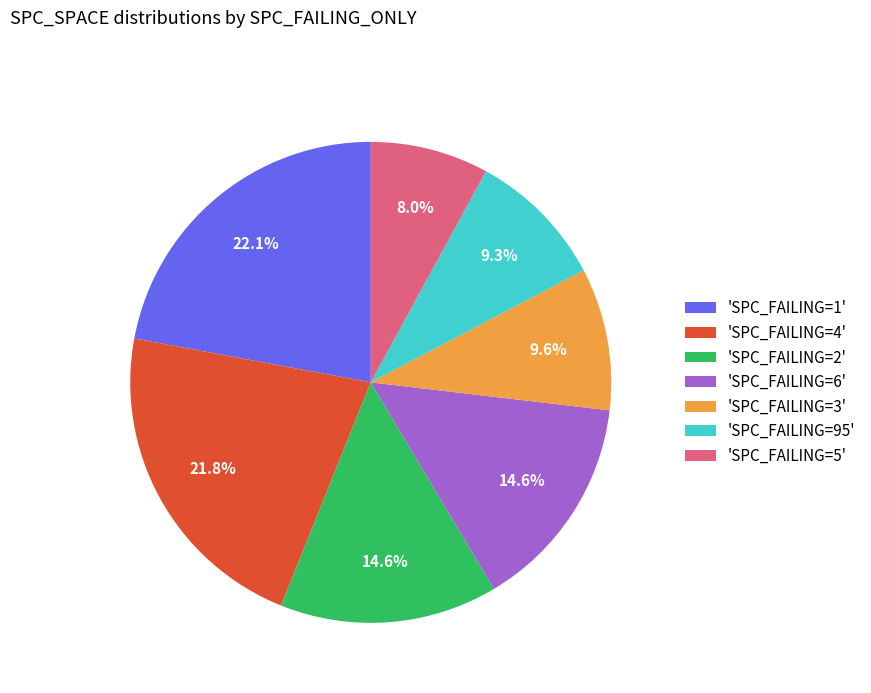

Is there any slice that represents more than half of the pie?

No